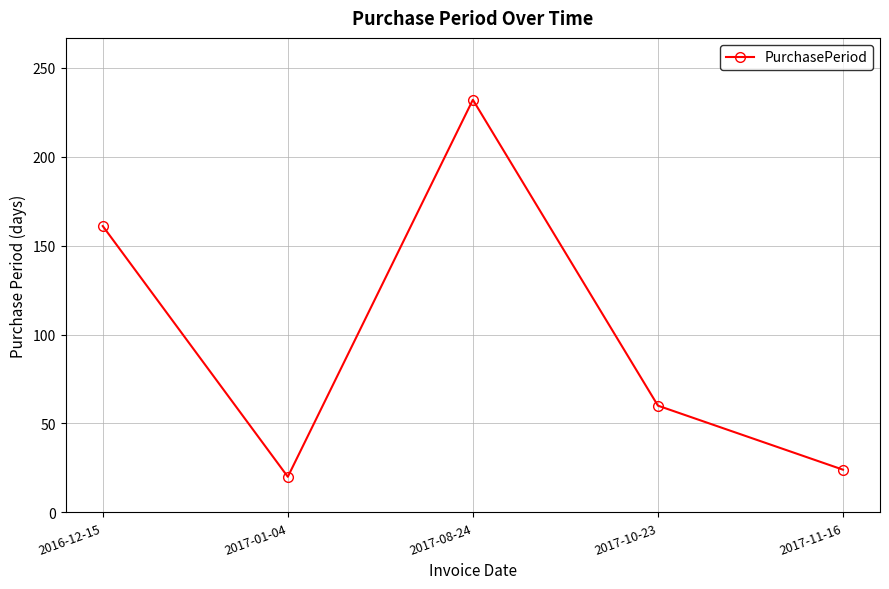

What is the difference between the maximum and minimum values?

212